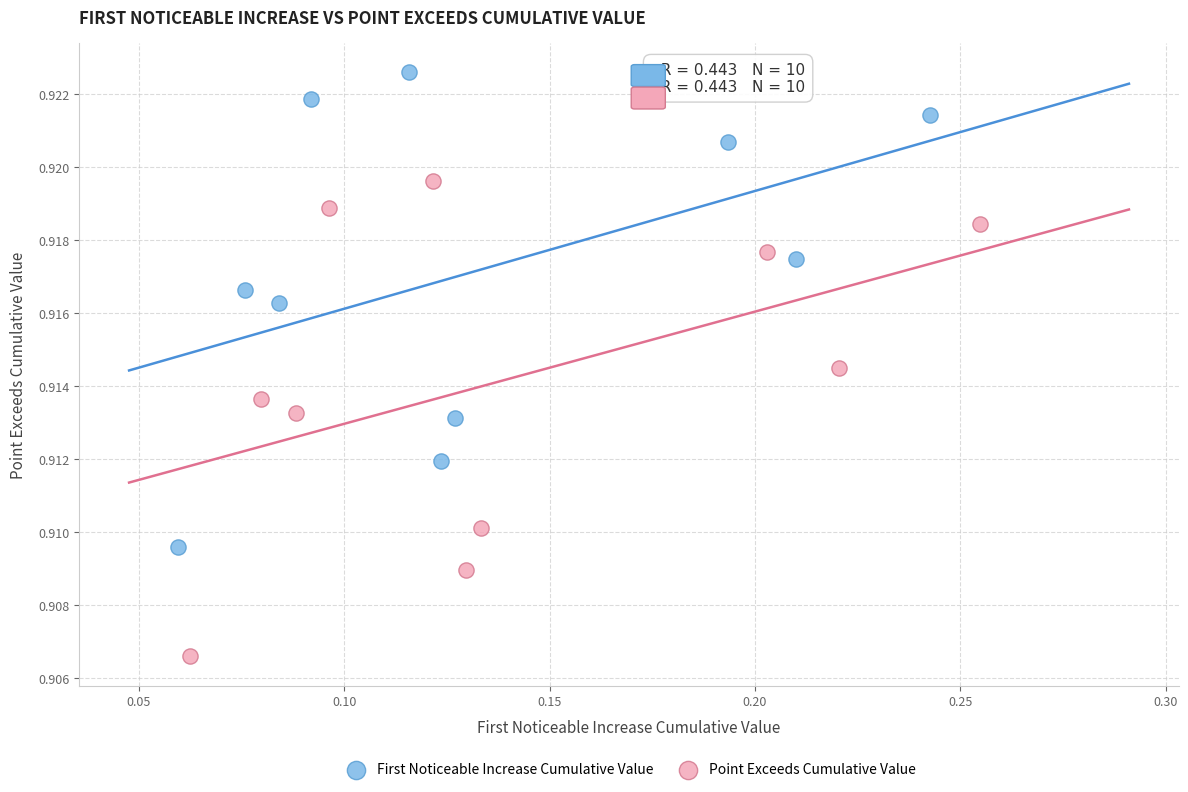

Which series reaches the minimum Y coordinate?

Point Exceeds Cumulative Value